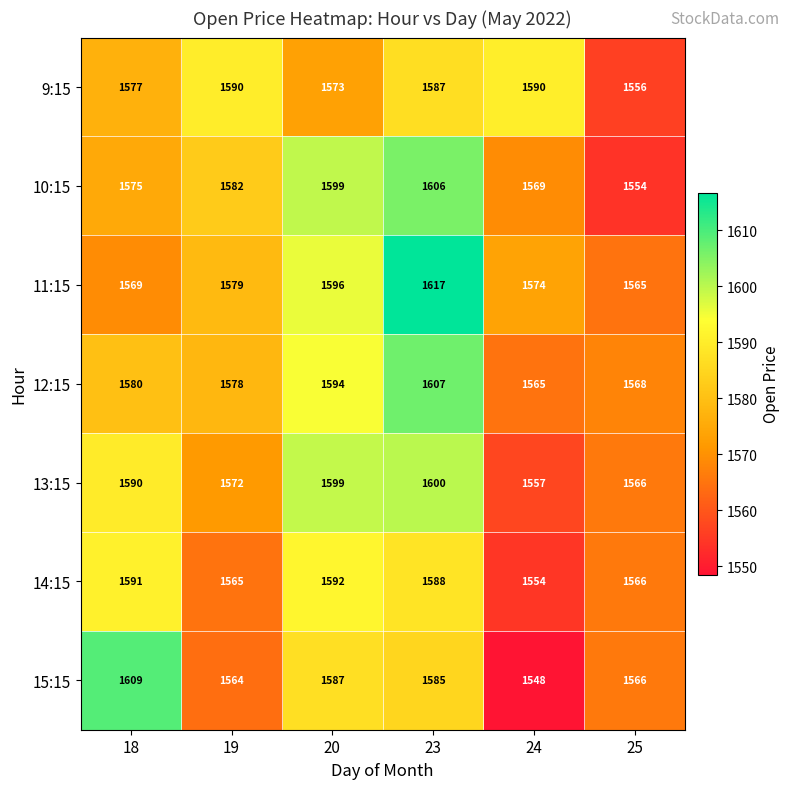

Count the number of categories in the chart.

6